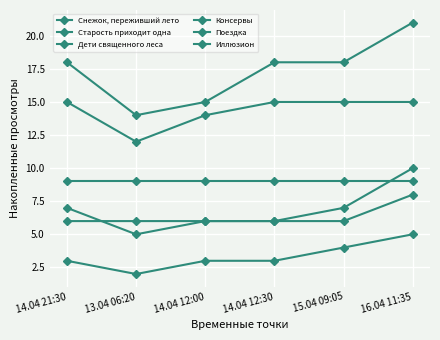

True or false: Иллюзион has more than 1 interior local peaks.

False